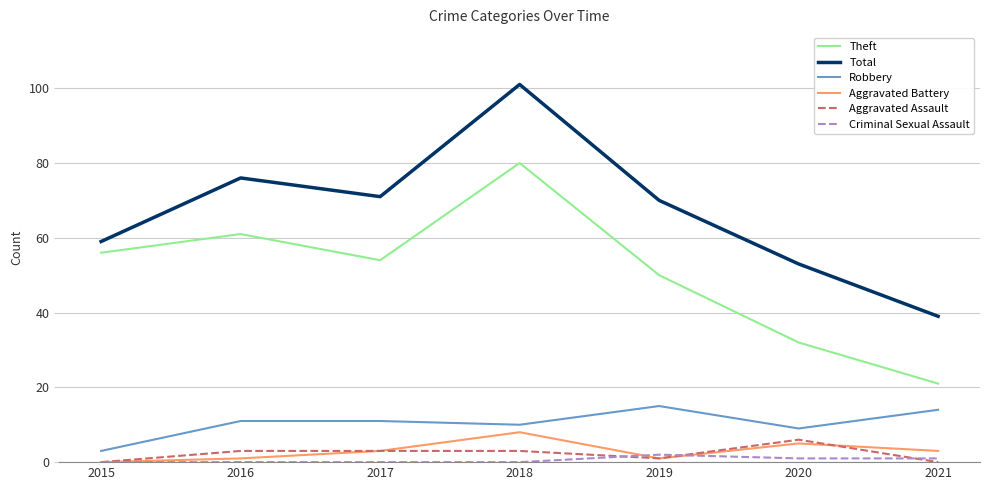

True or false: Aggravated Assault and Robbery intersect in this chart.

False